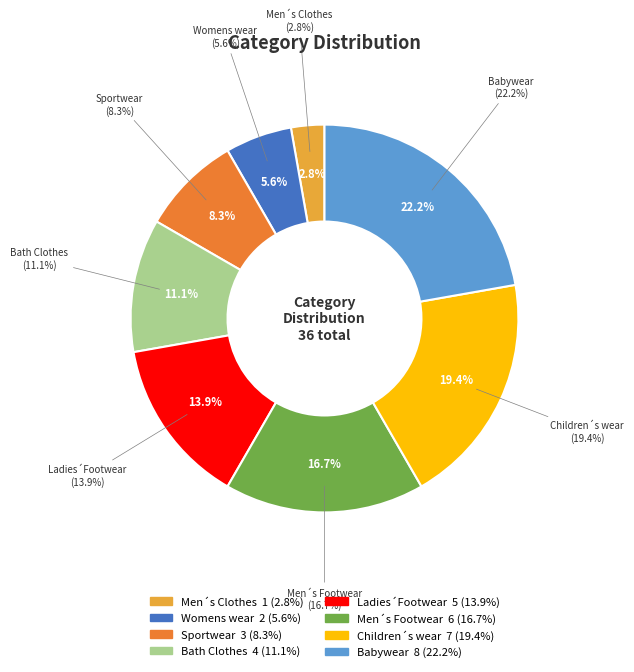

Do Sportwear and Womens wear together represent more than half of the pie?

No